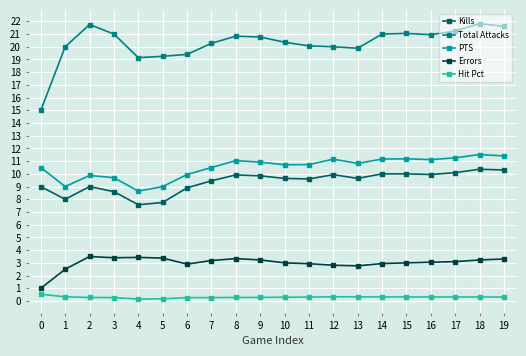

At which category does PTS reach its first local valley?

1